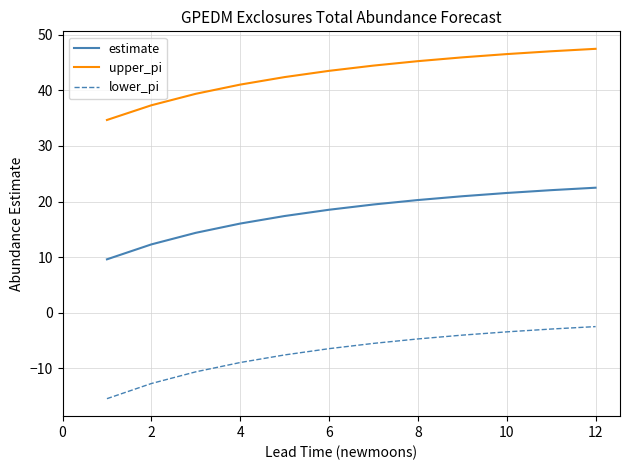

What is the maximum value shown in the chart?

47.5